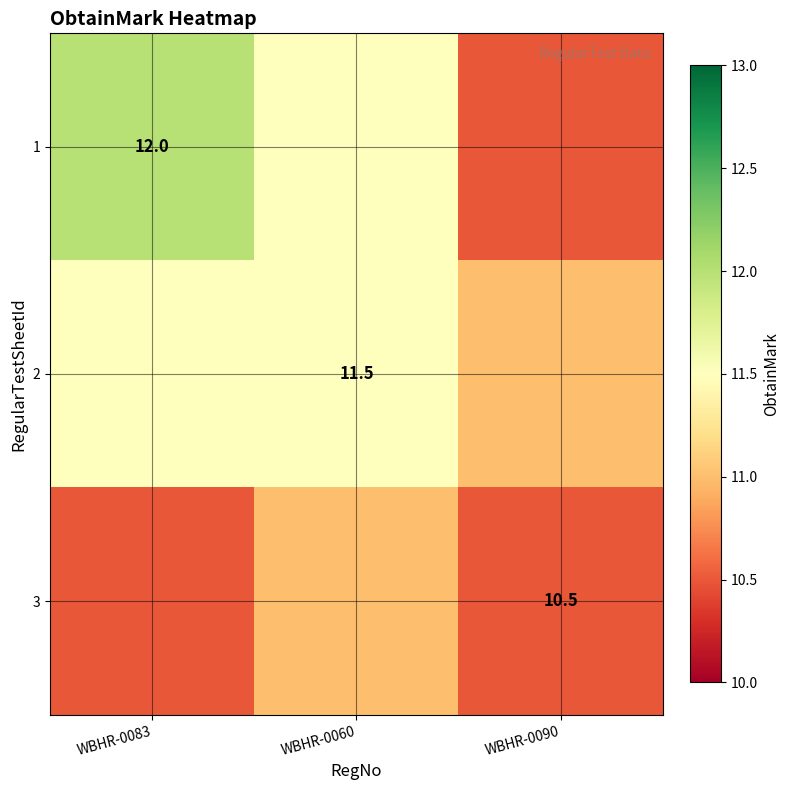

The 2 series shows 4.9 at WBHR-0060. True or false?

False